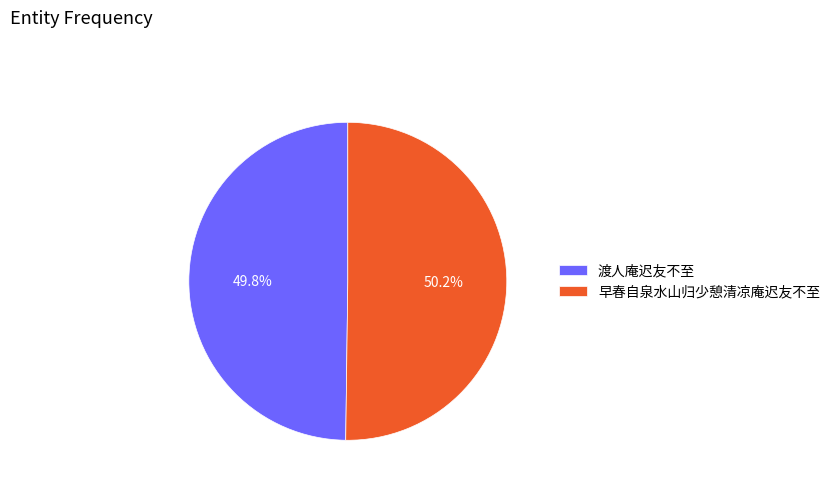

What portion of the pie excludes 早春自泉水山归少憩清凉庵迟友不至?

49.8%